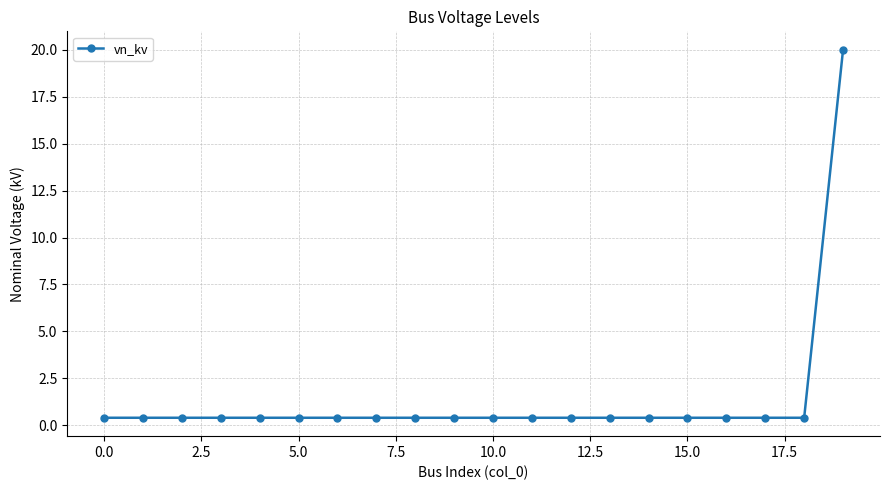

What is the average value?

1.4